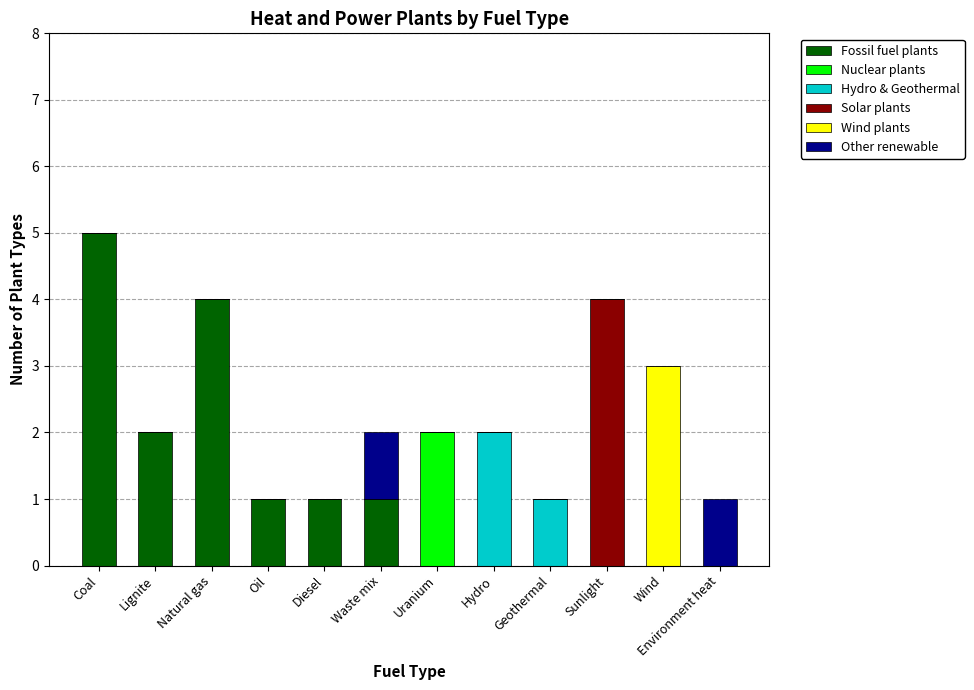

At which category is the sum across all series the highest?

Coal